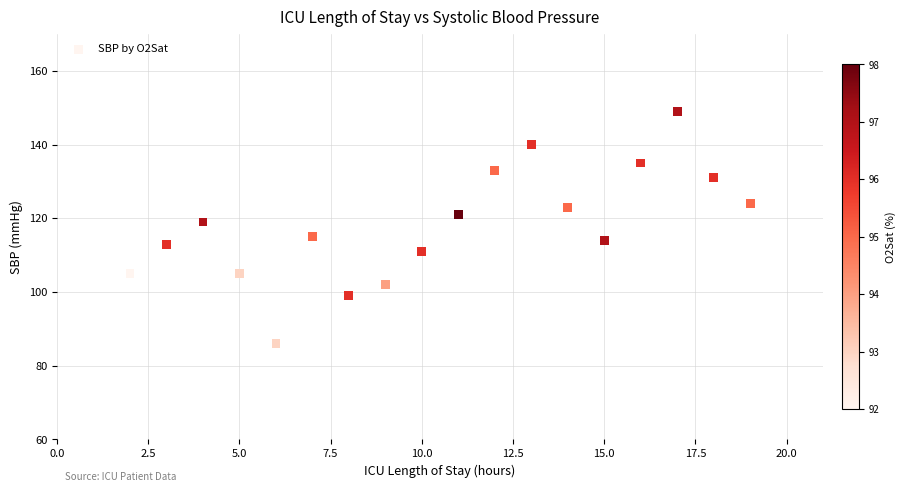

What is the range of Y values (max minus min)?

63